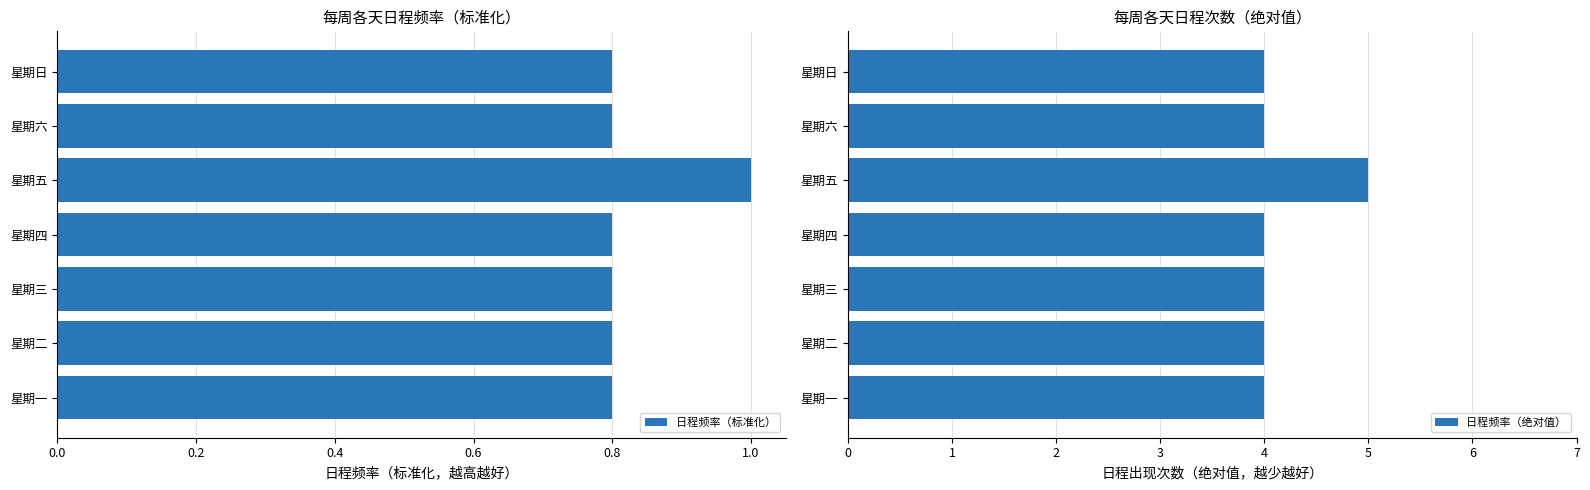

What is the maximum value for 日程频率（标准化）?

1.0